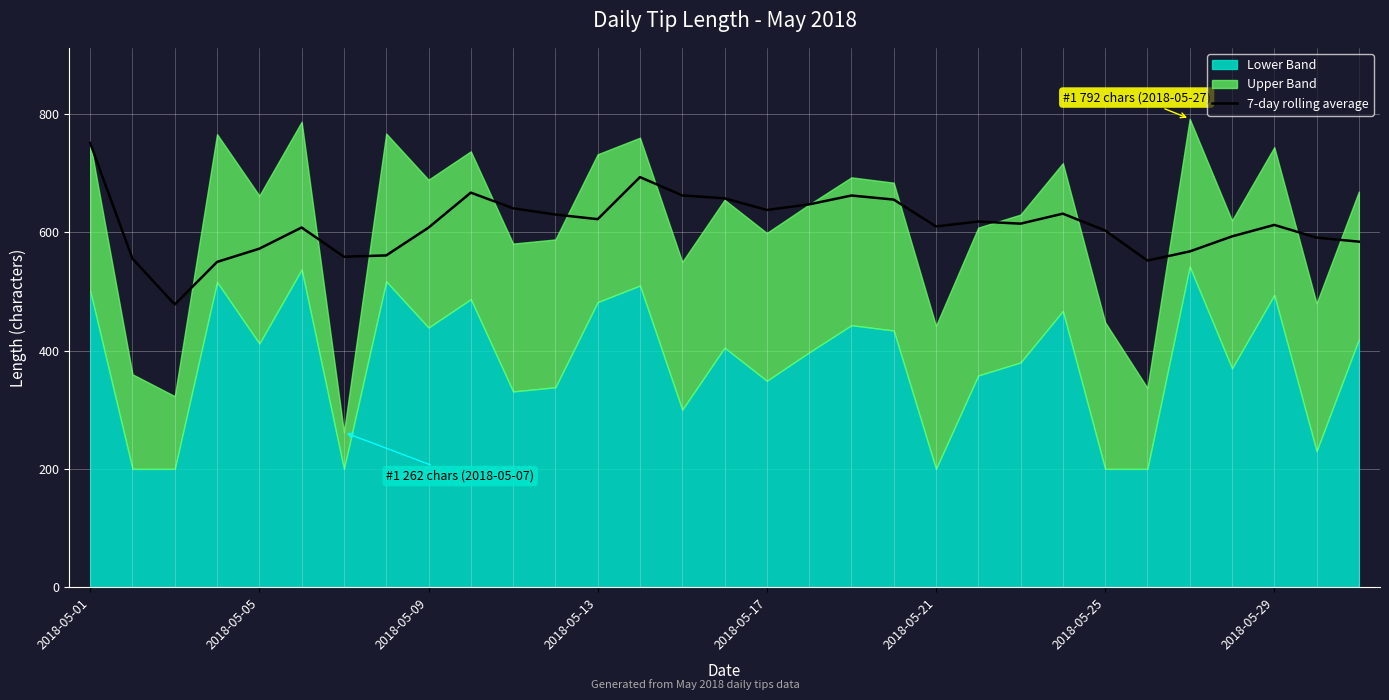

Read the value at 13.

693.4